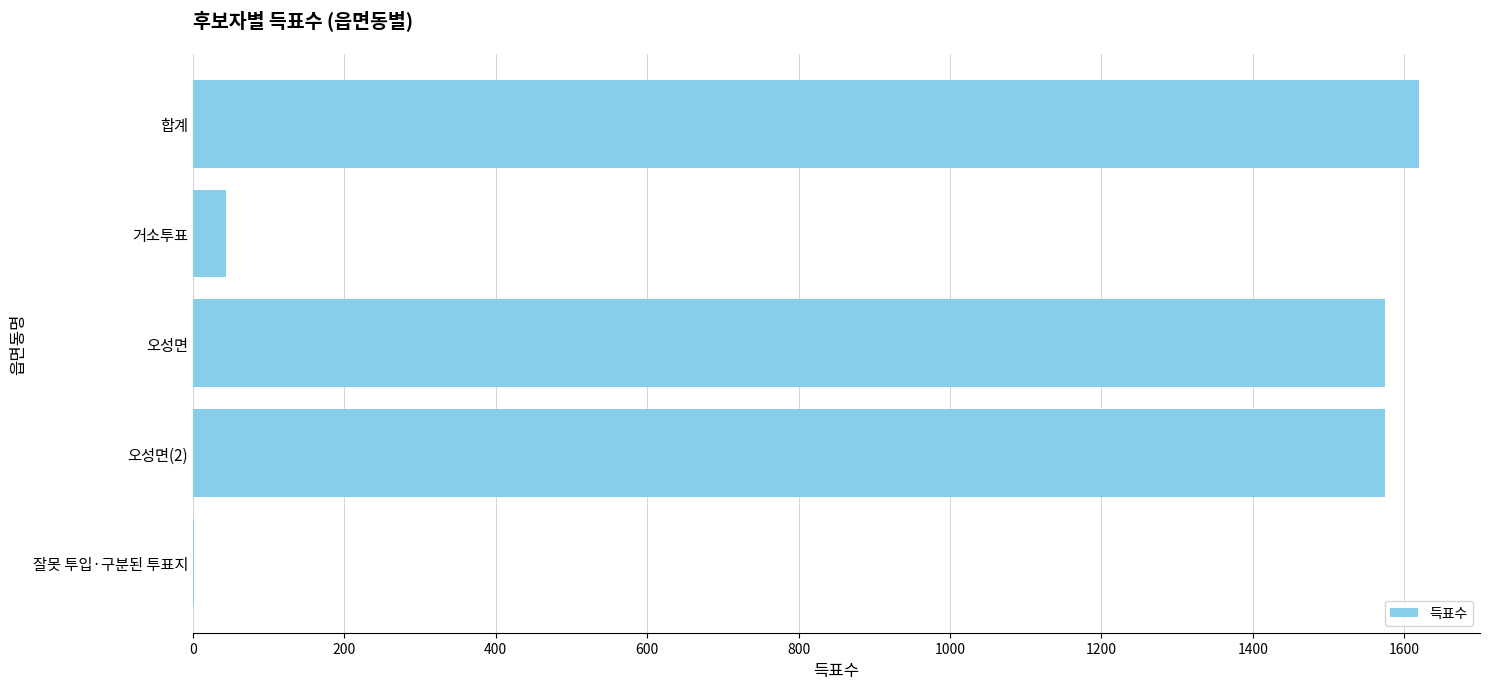

What is the sum of all values?

4812